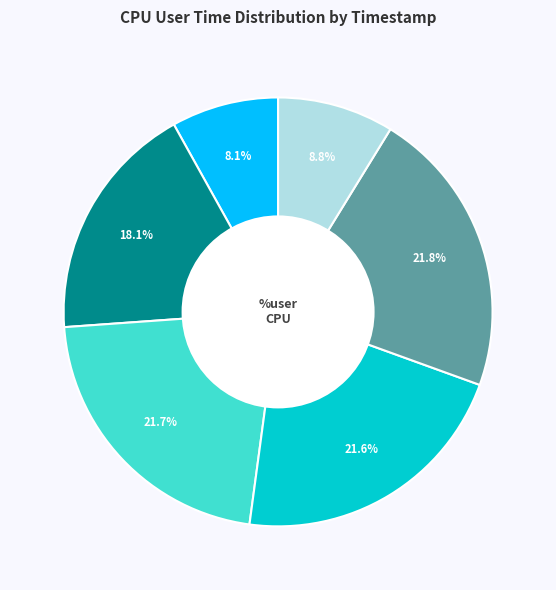

Does any single category account for the majority?

No